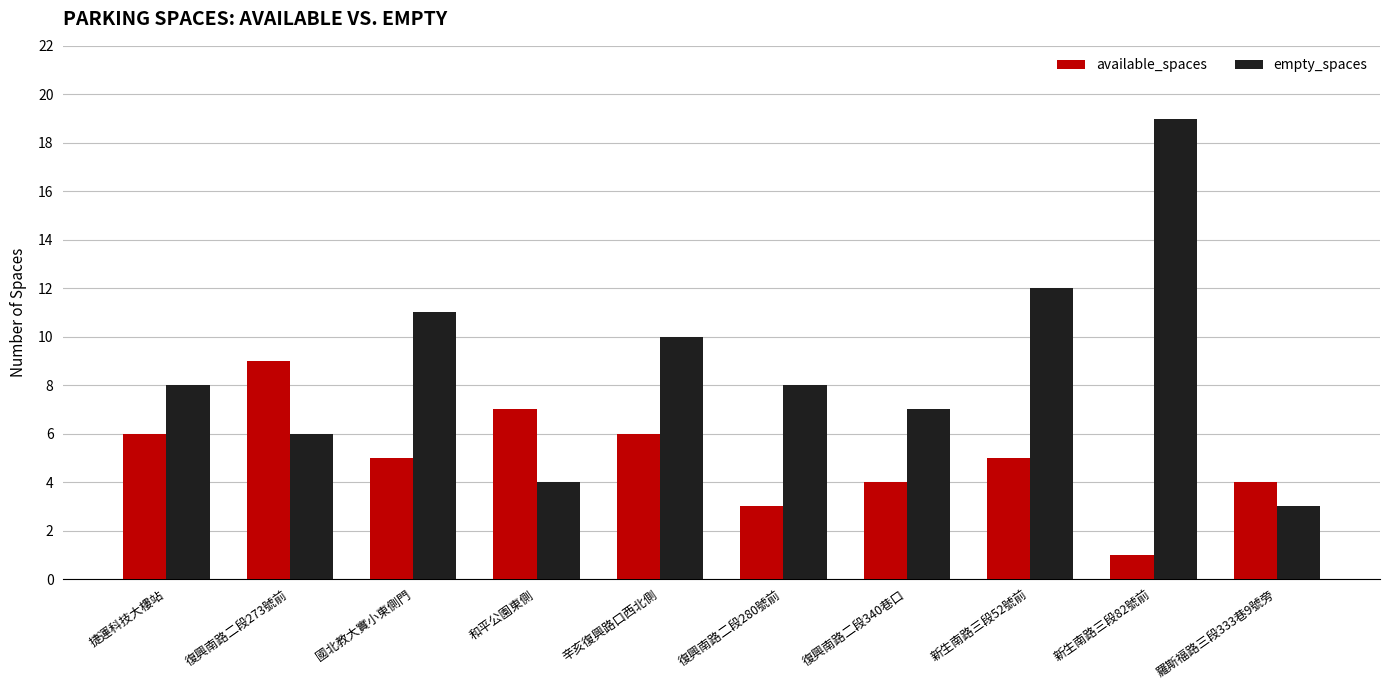

What is the sum of all empty_spaces values?

88